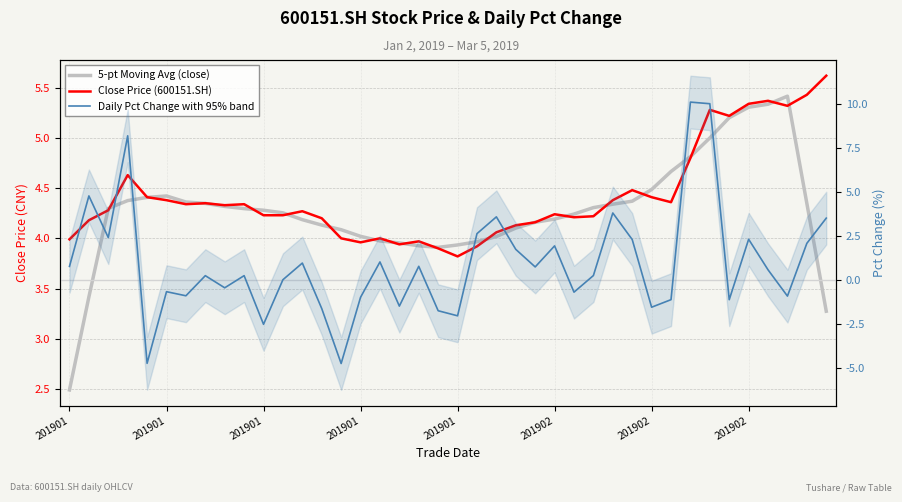

What is the minimum value shown in the chart?

-4.8